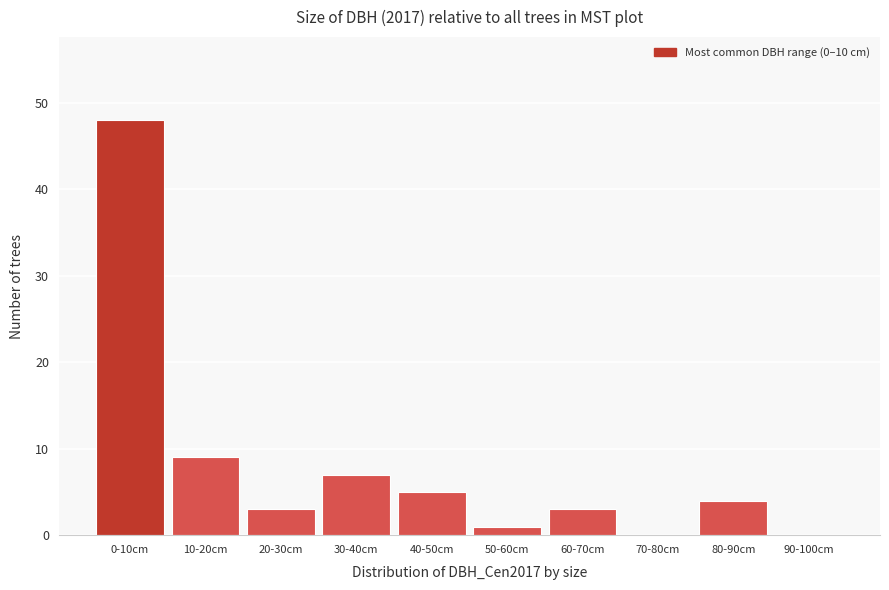

Reading right to left, list all the values displayed in this chart.

90-100cm=0	80-90cm=4	70-80cm=0	60-70cm=3	50-60cm=1	40-50cm=5	30-40cm=7	20-30cm=3	10-20cm=9	0-10cm=48